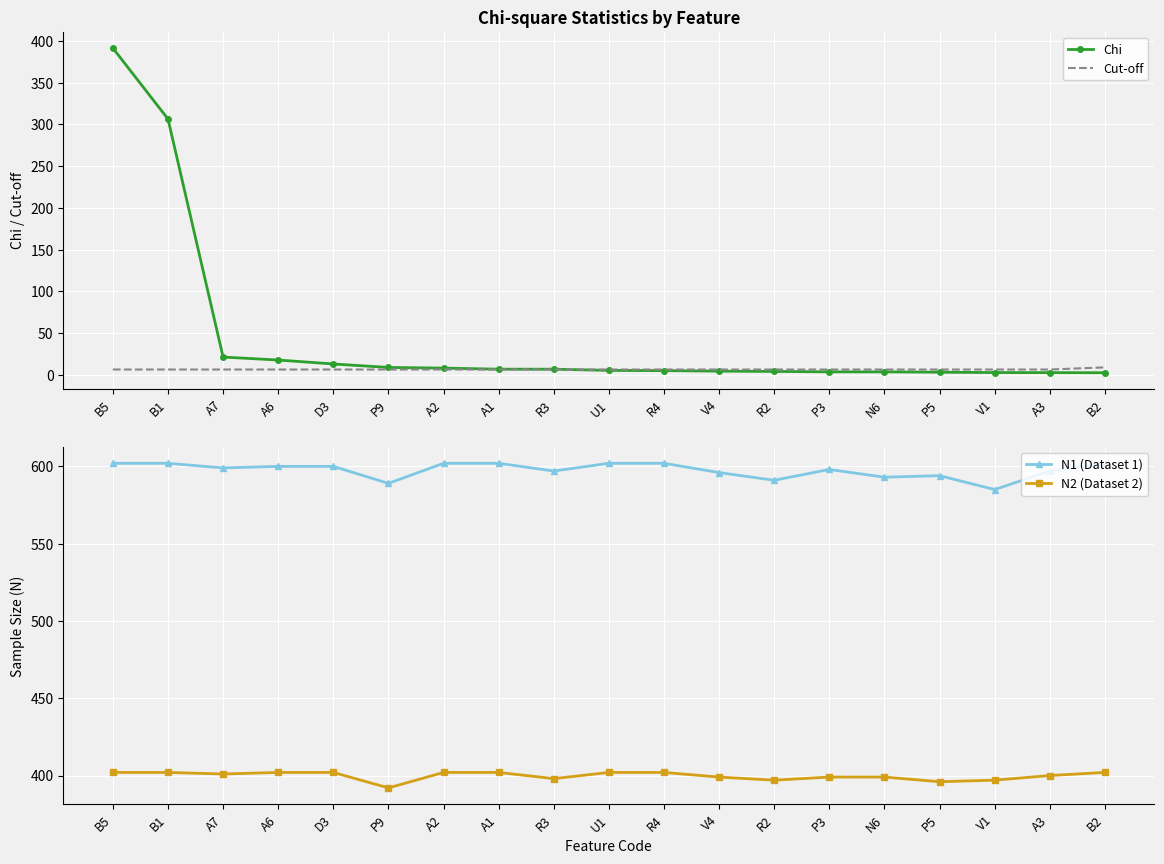

What is the minimum value for N1 (Dataset 1)?

585